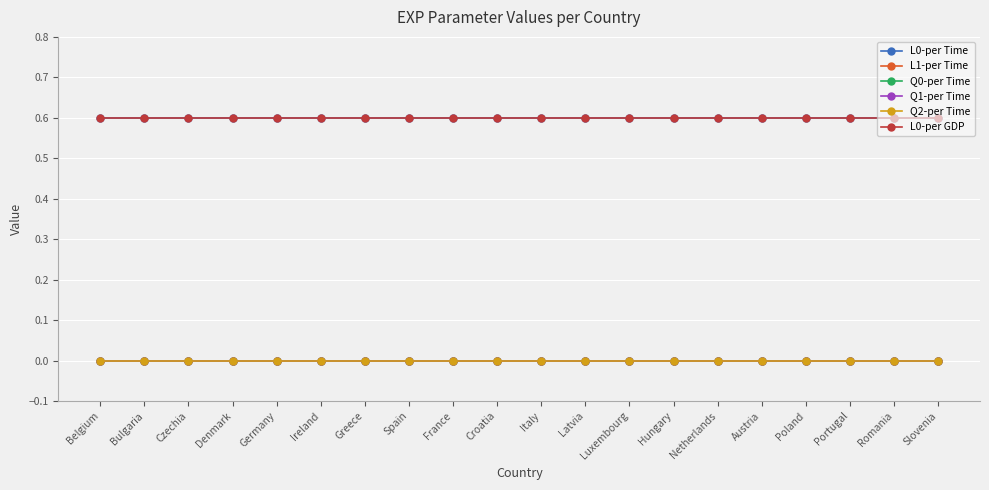

Does the chart display data point markers on the line(s)?

Yes